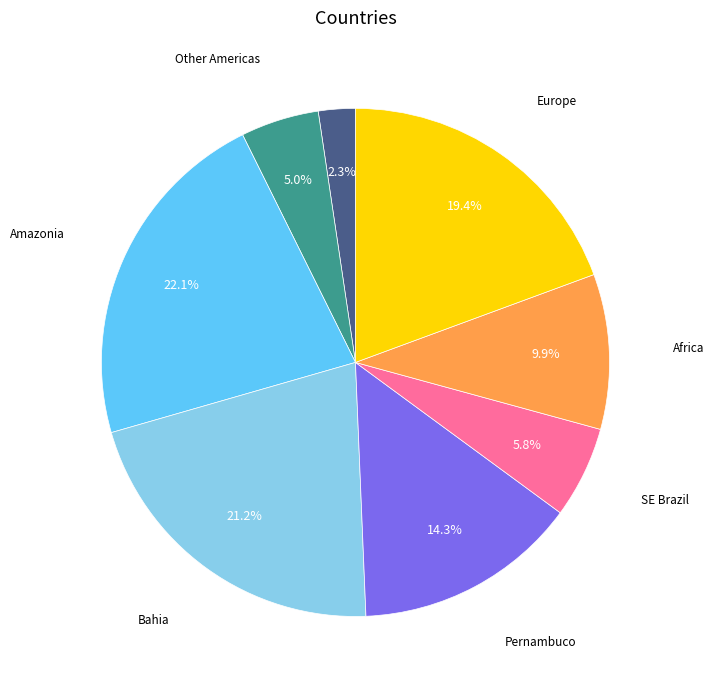

Is there a majority slice in this chart?

No